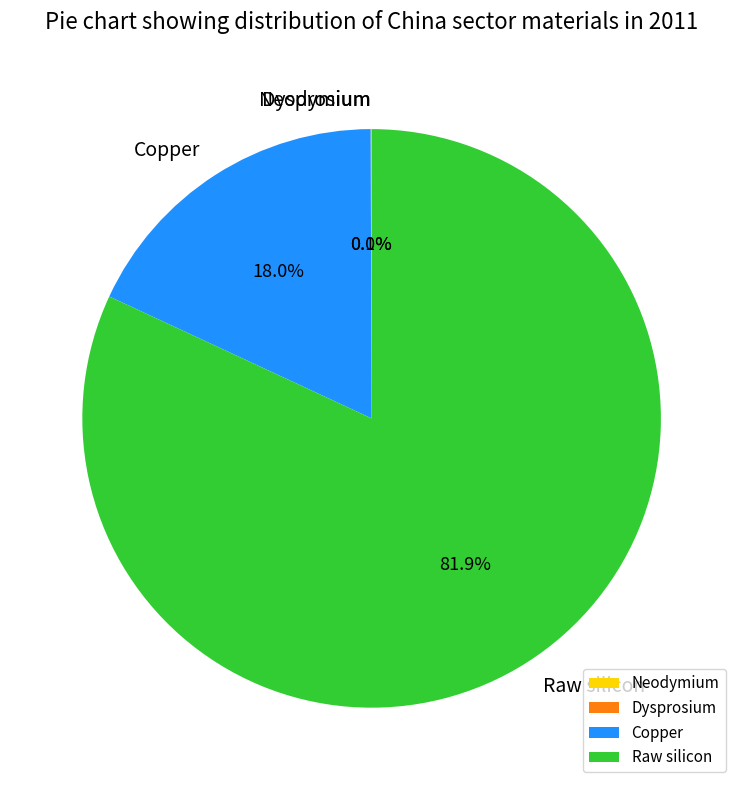

To the nearest percent, what is the average slice percentage?

25%